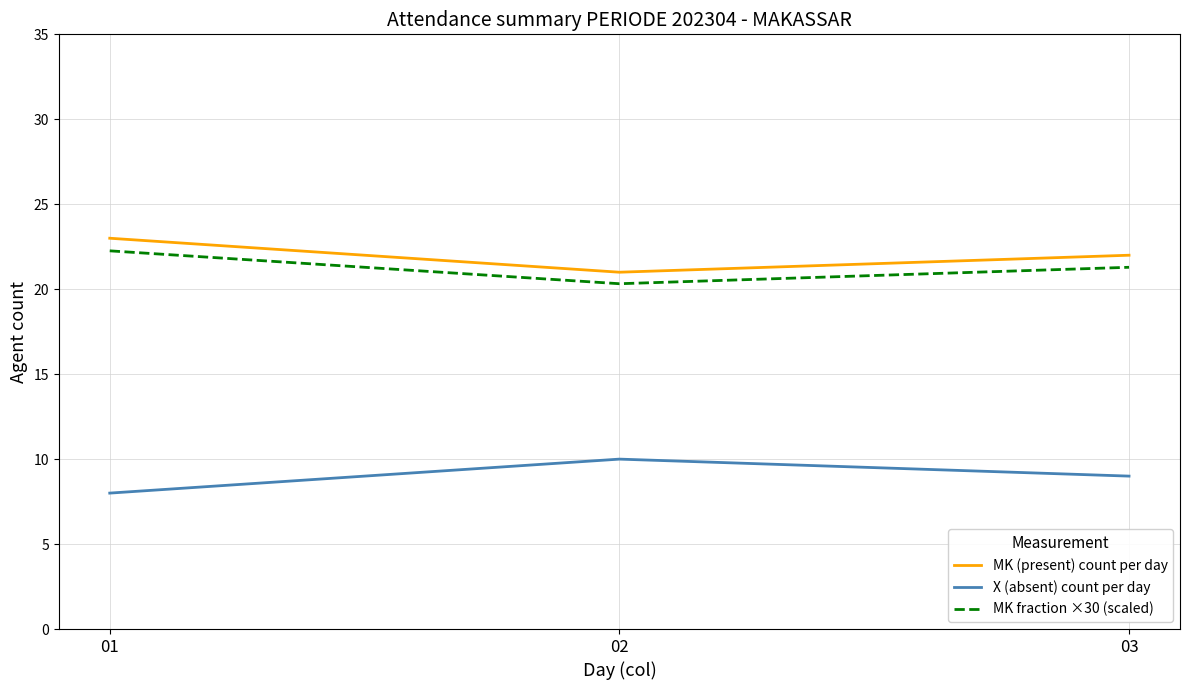

What are all the series names shown in the legend?

MK (present) count per day, X (absent) count per day, MK fraction ×30 (scaled)